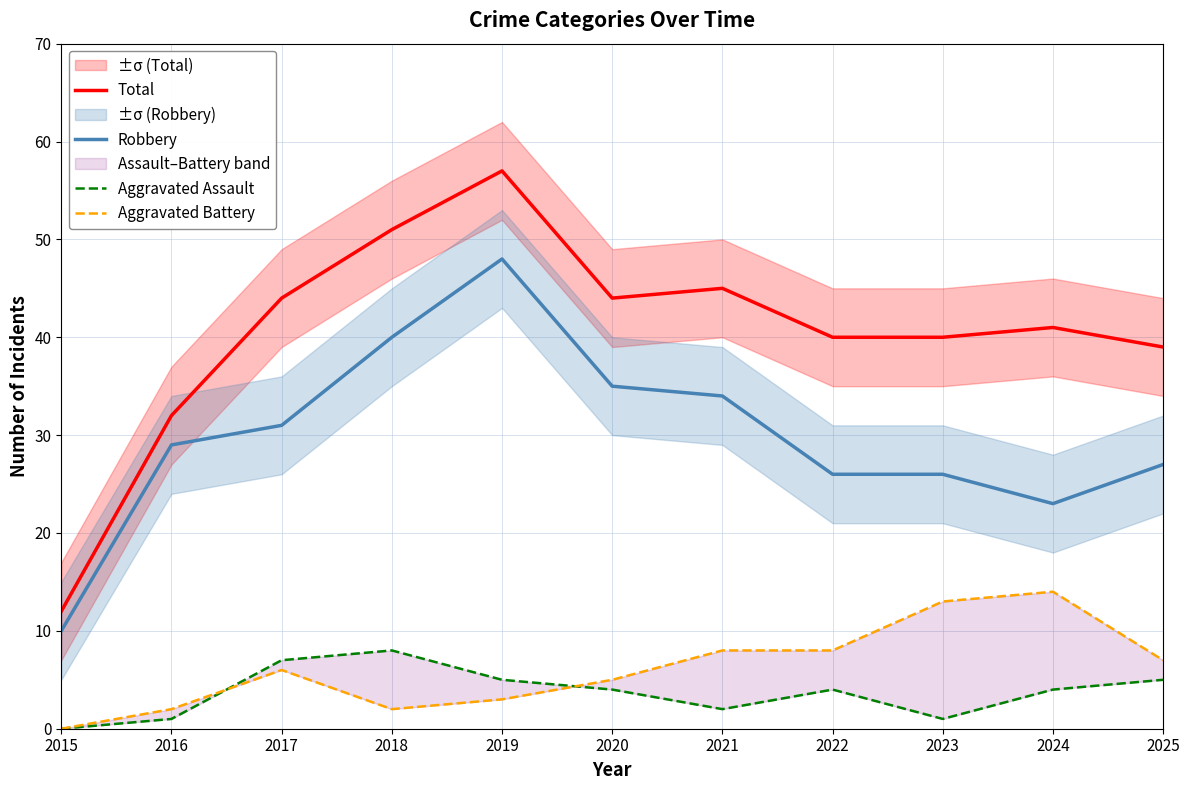

The value of Total at 2021 is 45. True or false?

True